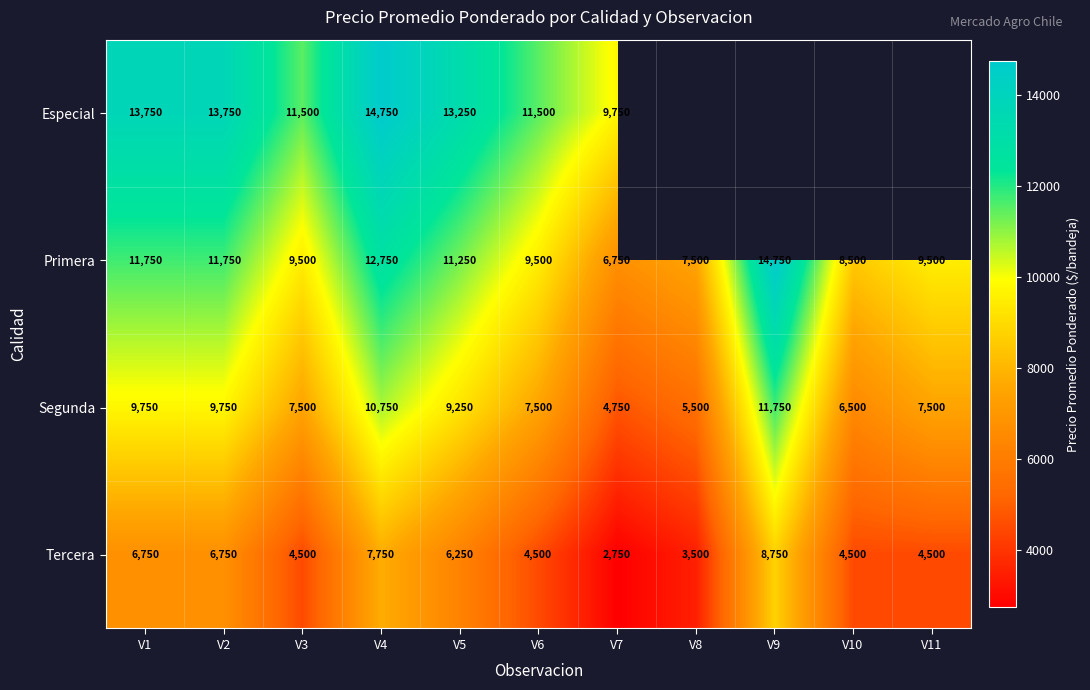

At how many categories does at least one series exceed 11148?

7